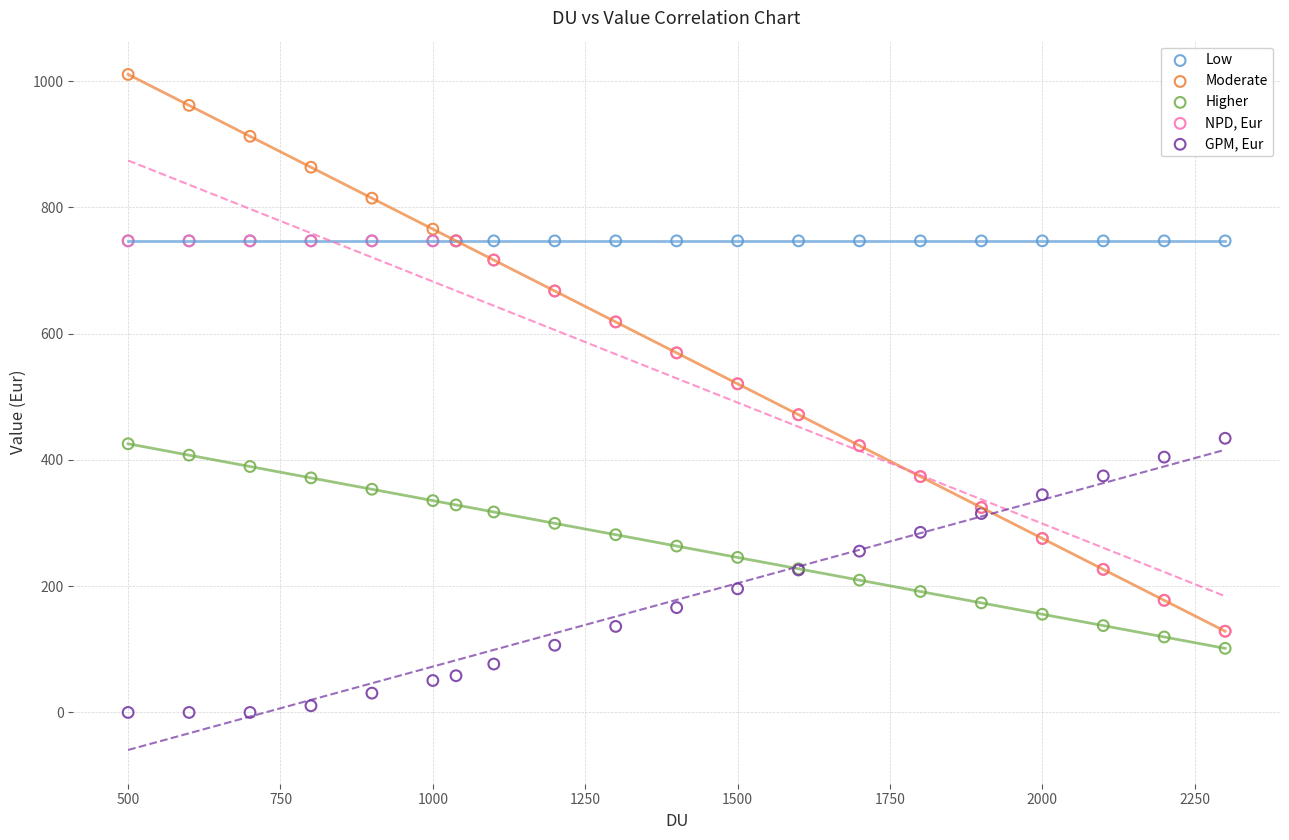

What are all the series names shown in the legend?

Low, Moderate, Higher, NPD, Eur, GPM, Eur